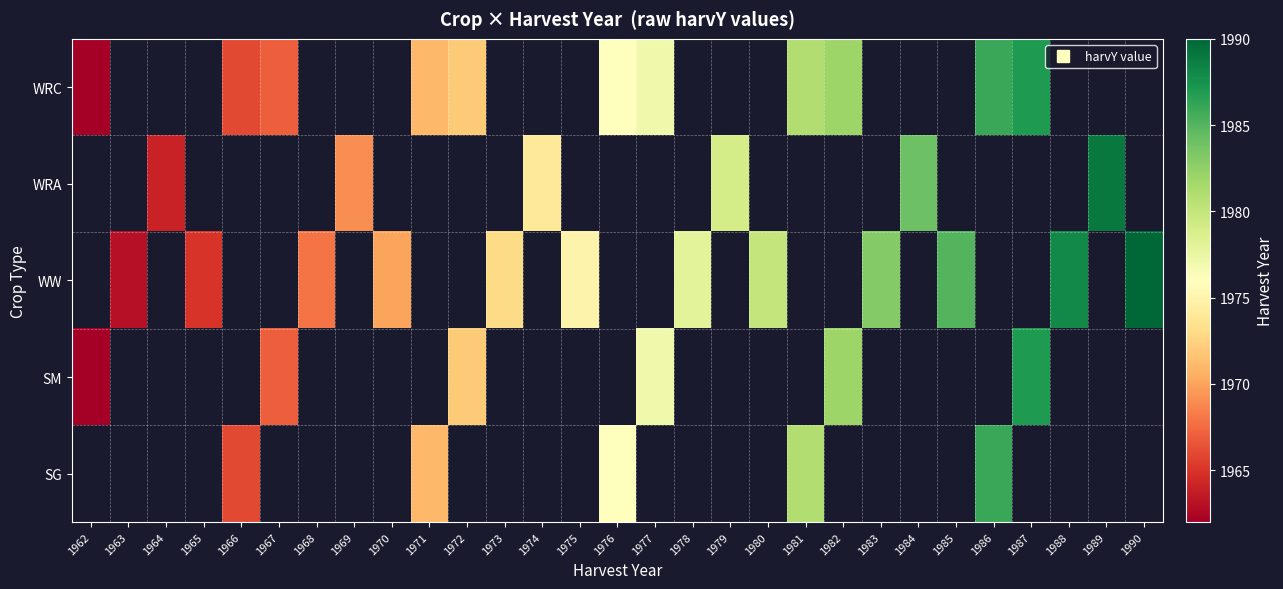

At which label does SM reach its minimum?

1962